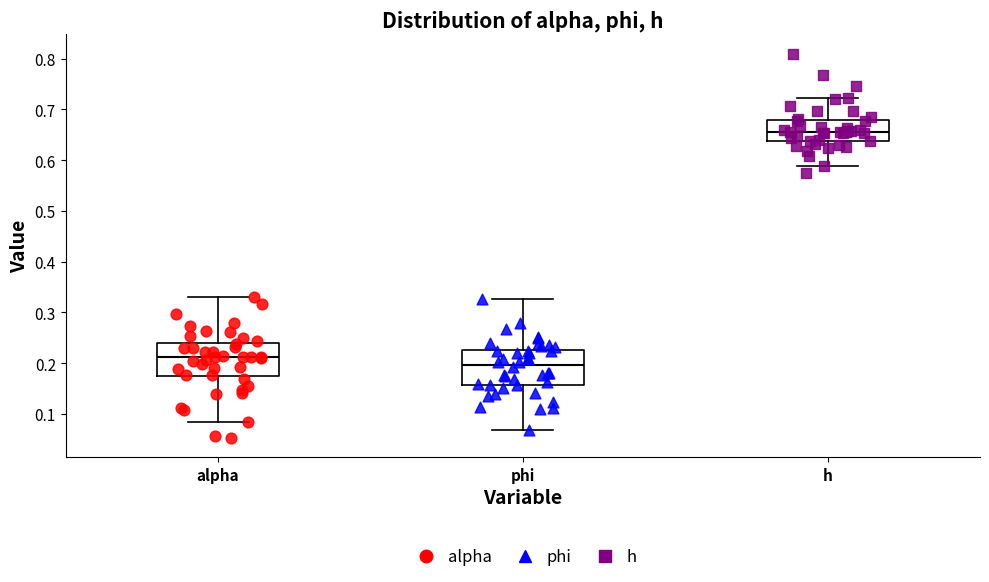

Reading left to right, transcribe this box plot: for each box, give where its median line is, the range the box spans, and where its two whiskers end, as read against the y-axis. The values are not printed on the chart, so give them approximately, as read against the axis.

alpha: median 0.21, box 0.17 to 0.24, whiskers 0.08 to 0.33
phi: median 0.20, box 0.16 to 0.23, whiskers 0.07 to 0.33
h: median 0.66, box 0.64 to 0.68, whiskers 0.59 to 0.72